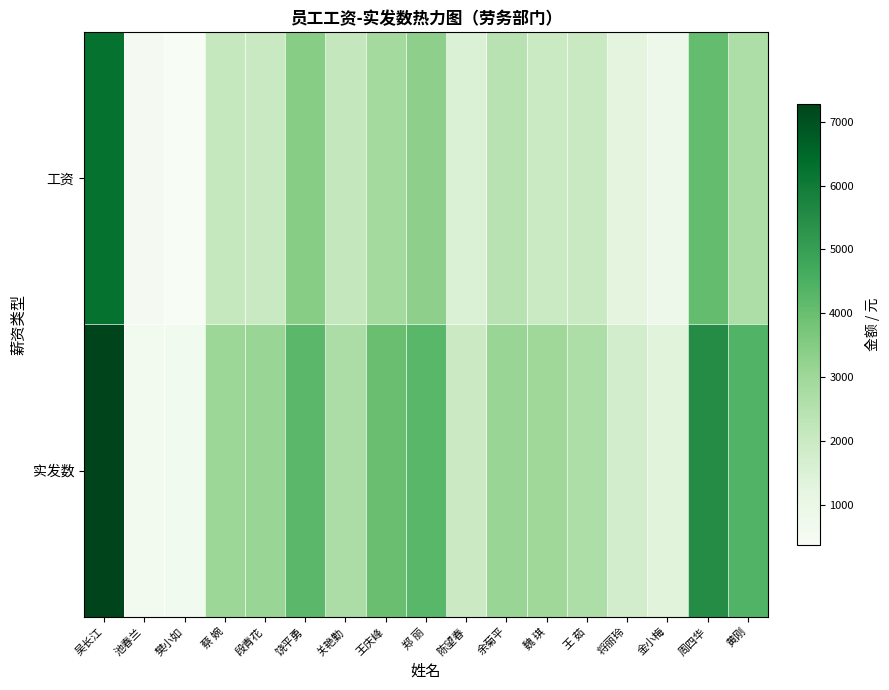

Which series has the largest total across all categories?

实发数